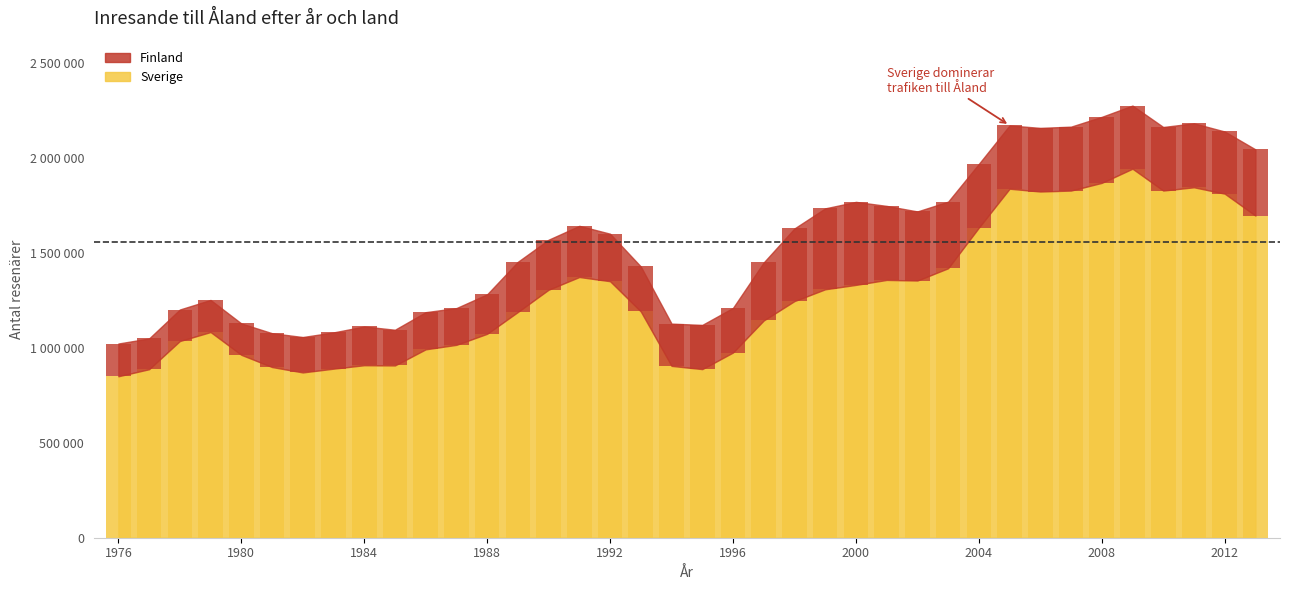

What is the average value of the Sverige series?

1285151